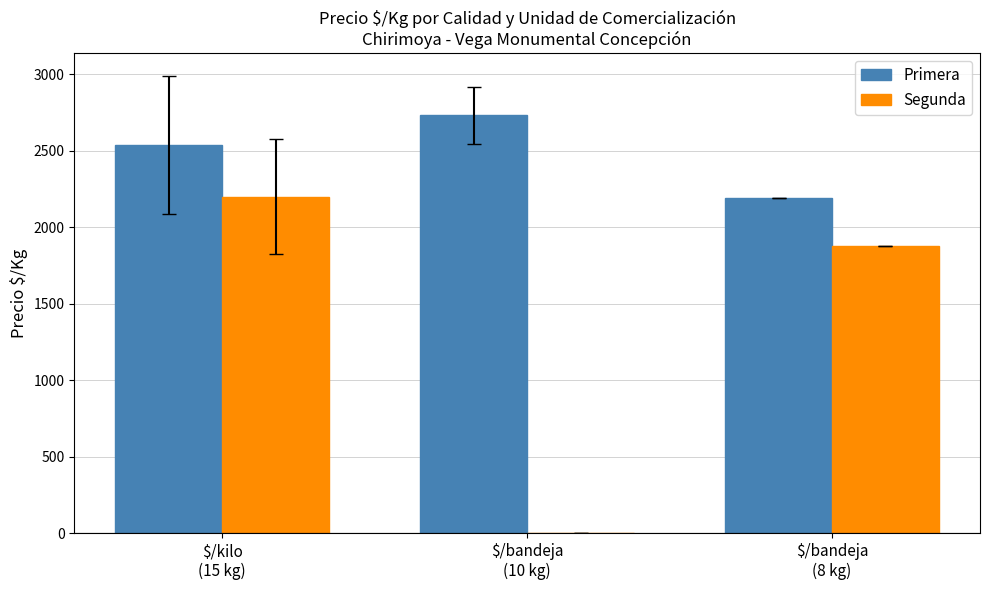

What is the spread (max minus min) of values at $/bandeja
(8 kg)?

313.0